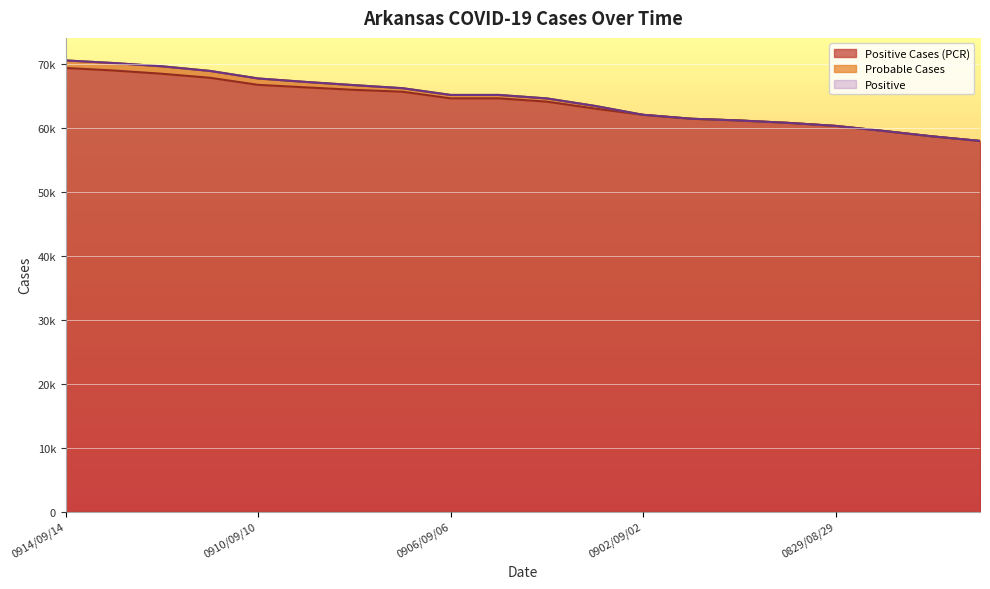

How many values in the Positive Cases (PCR) series exceed 64690?

8